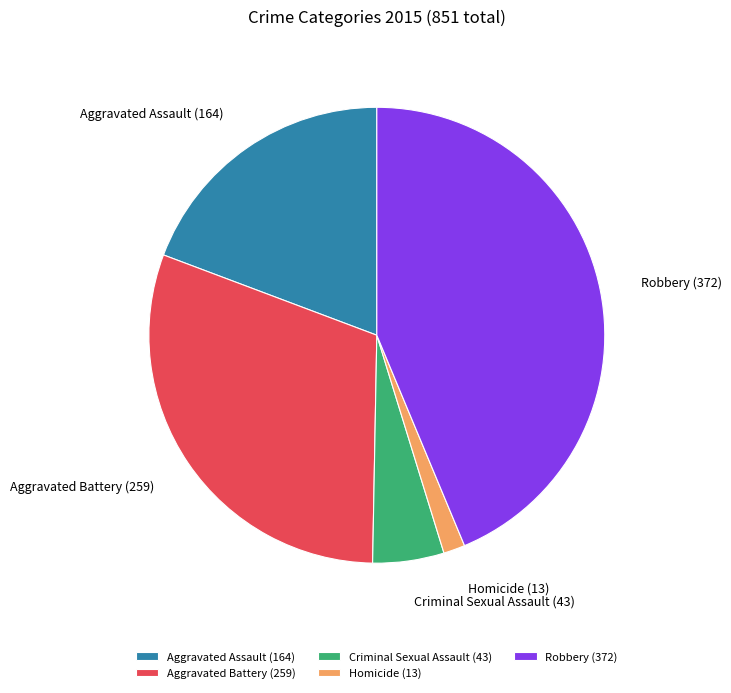

How many slices are in this pie chart?

5